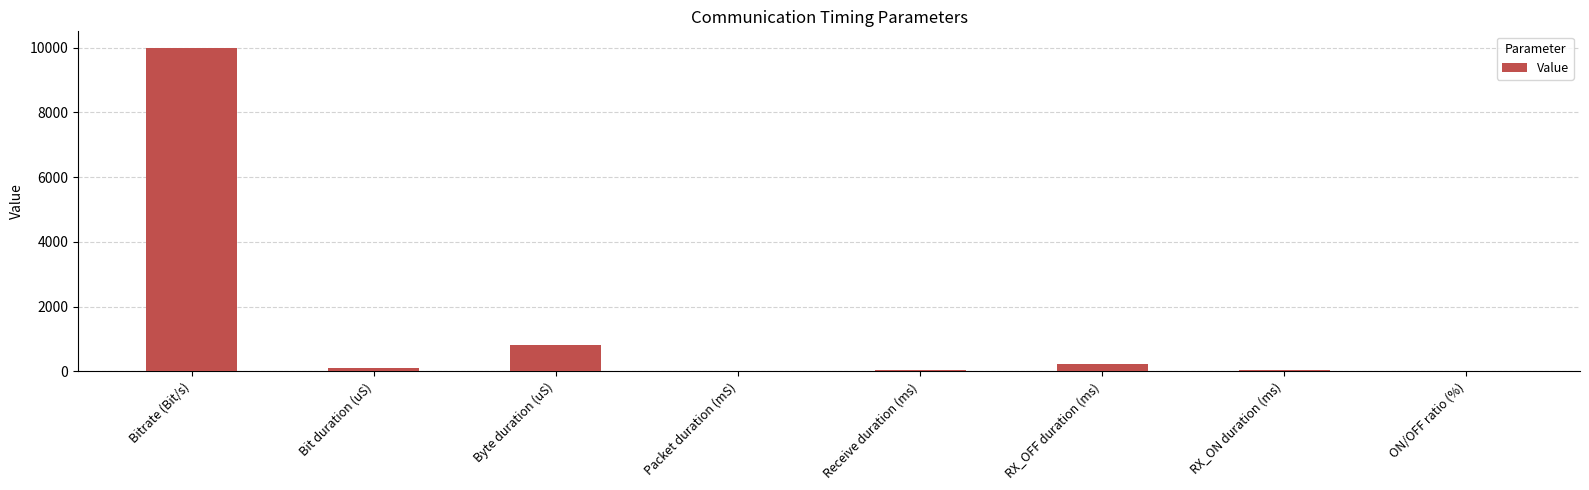

What is the sum of all values?

11262